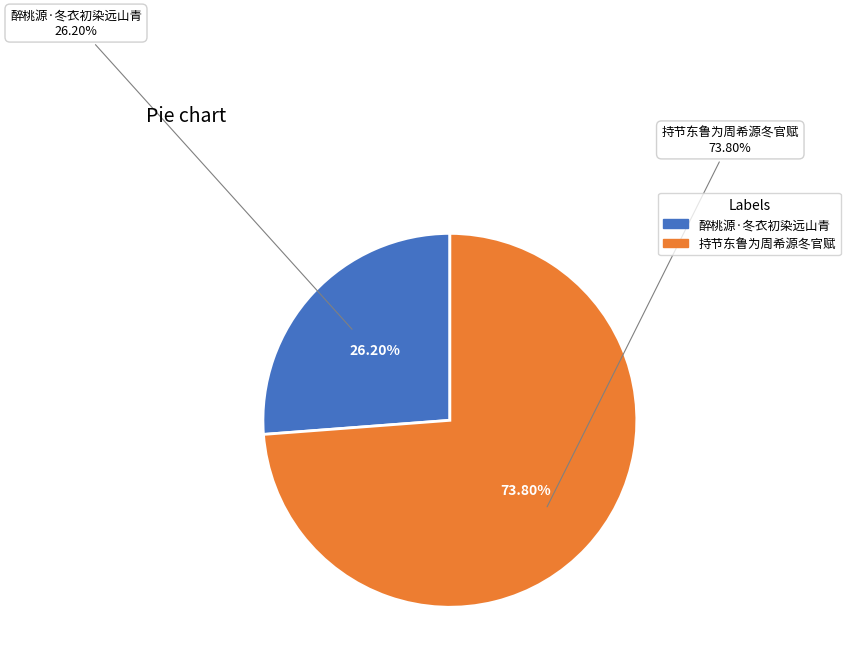

What is the smallest slice in the pie chart?

醉桃源·冬衣初染远山青